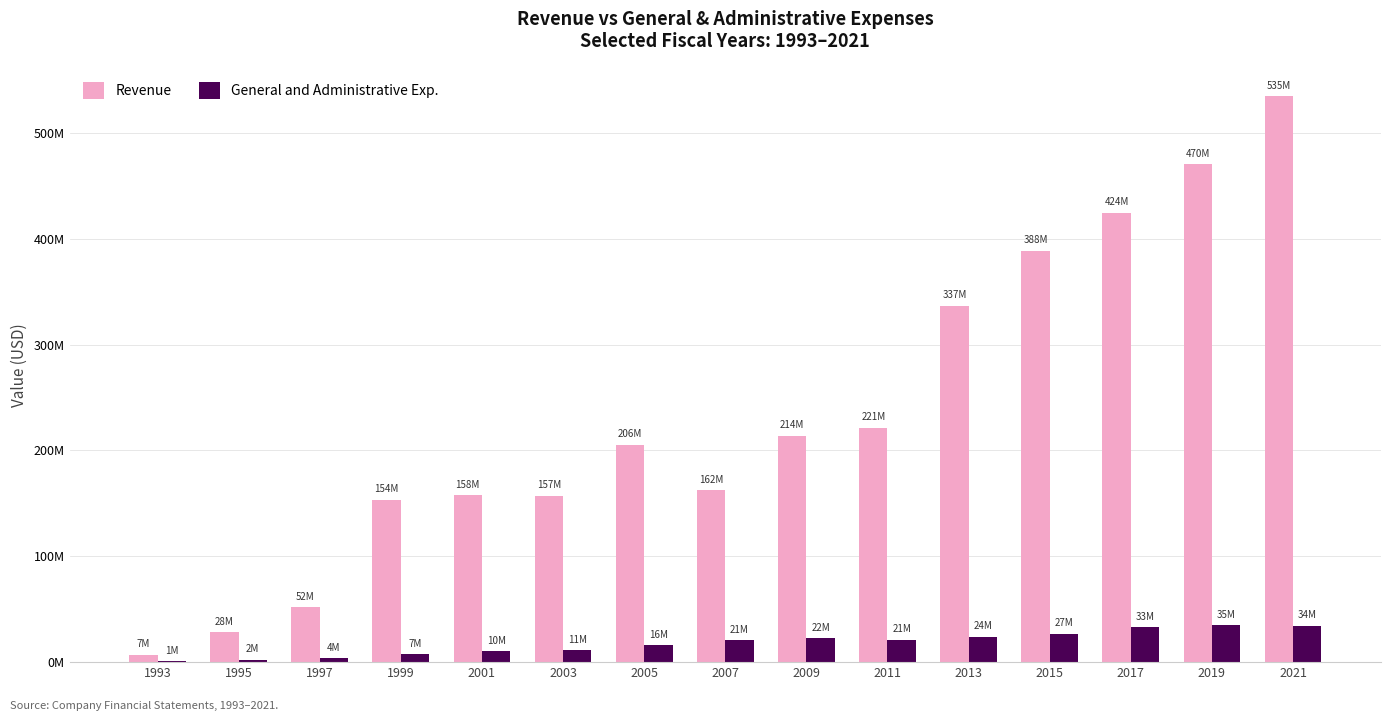

At how many categories does at least one series exceed 389010754?

3